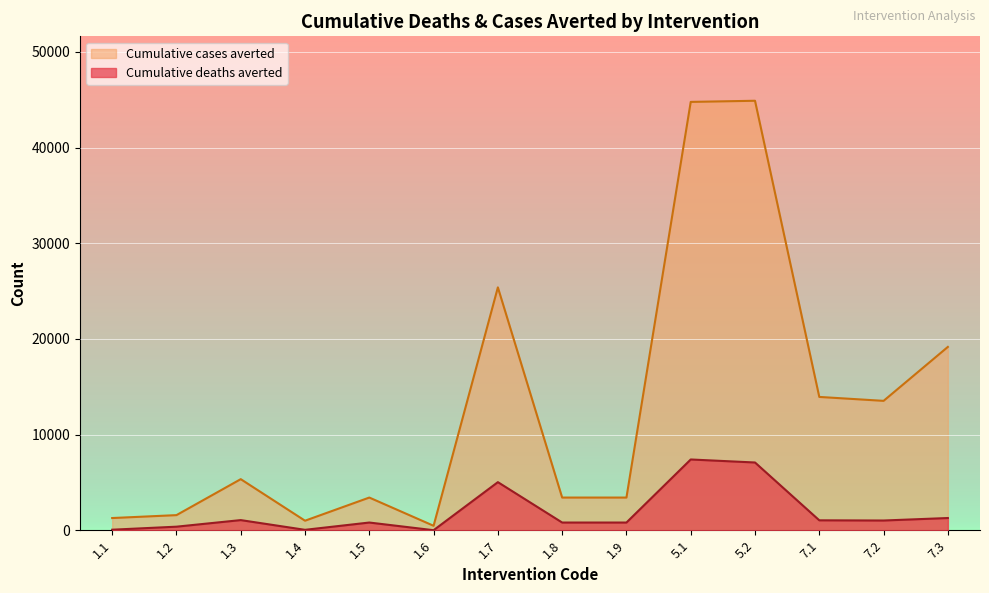

True or false: Cumulative deaths averted and Cumulative cases averted intersect in this chart.

False